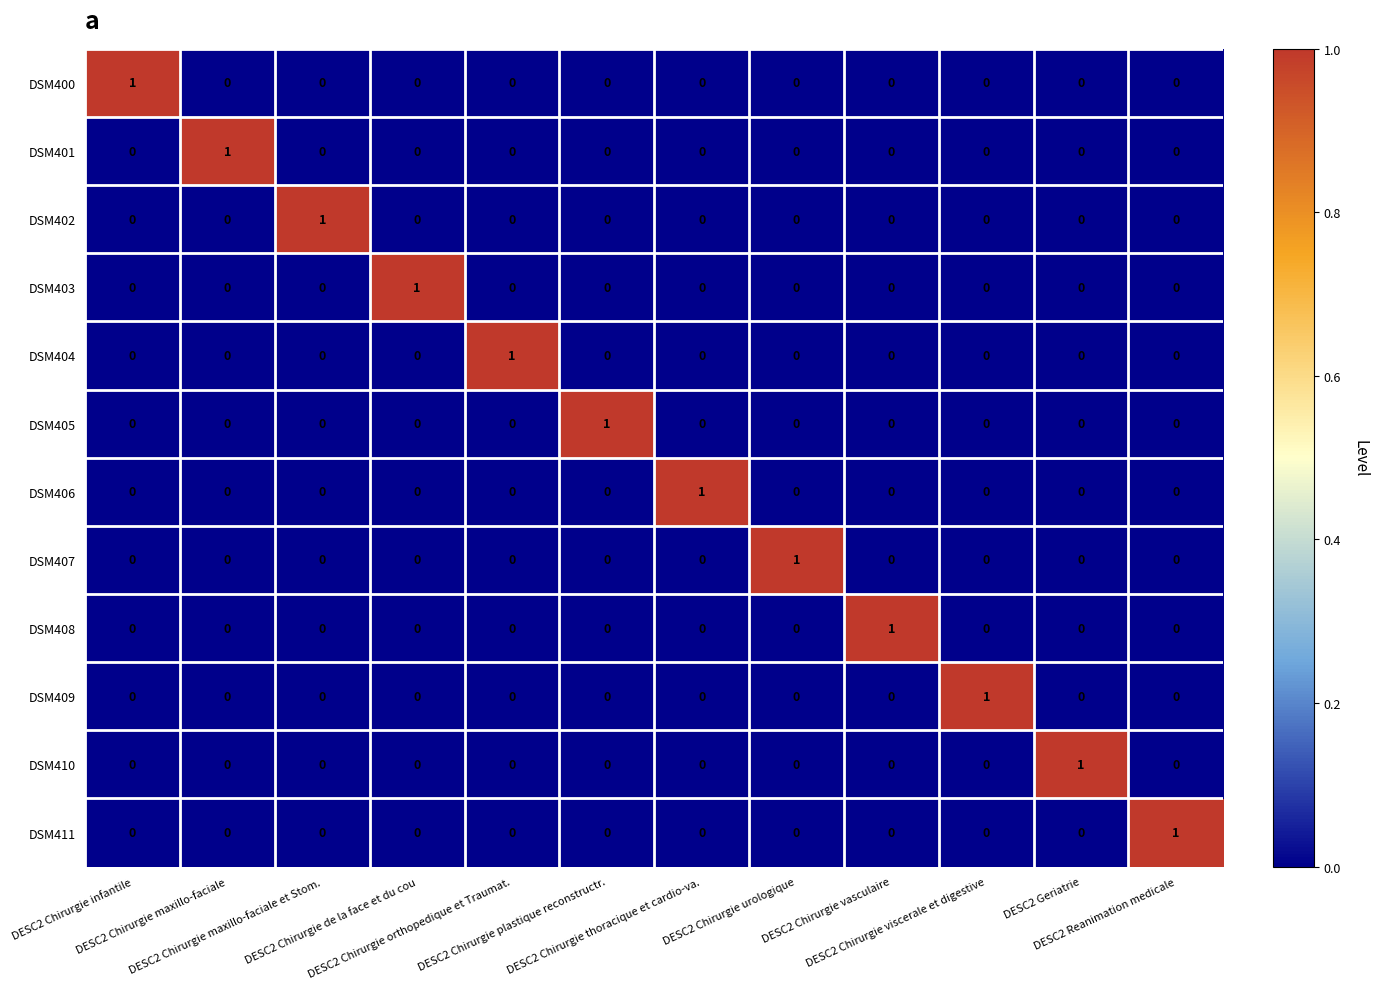

How many DSM408 values are between 0 and 1?

12